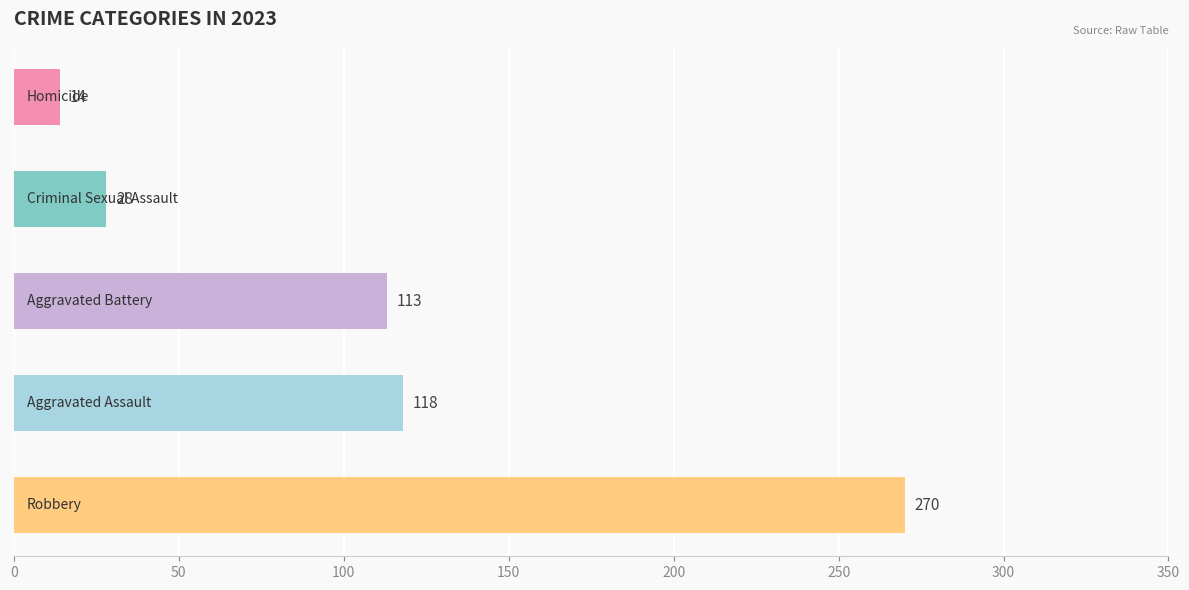

What is the smallest value displayed?

14